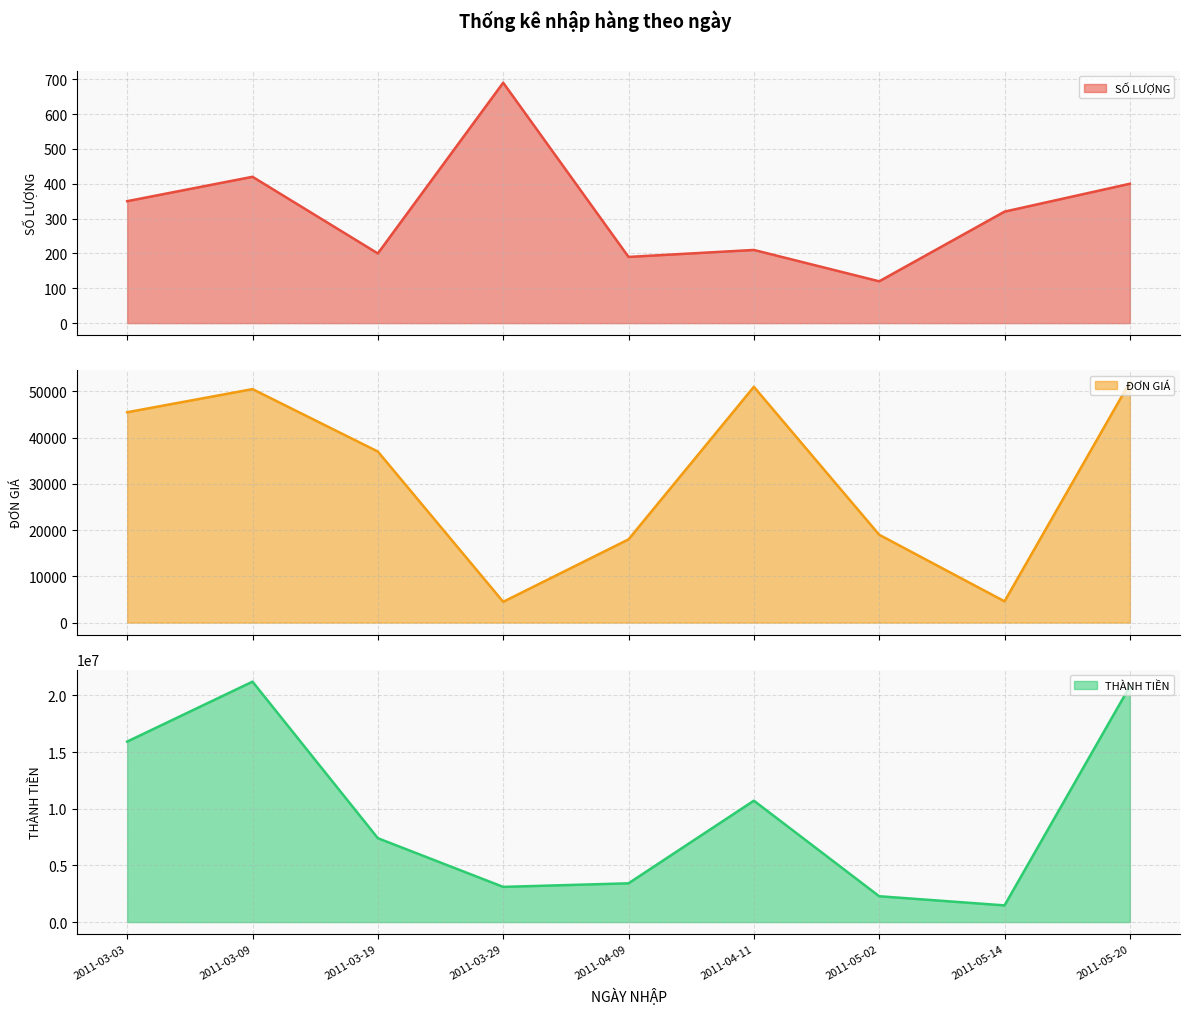

What is the greatest value displayed?

21210000